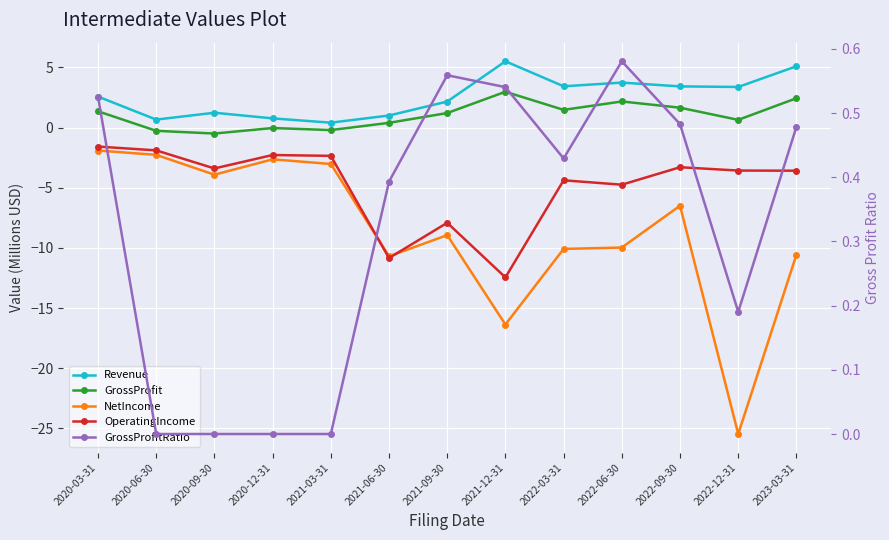

At how many categories does at least one series exceed 1?

10